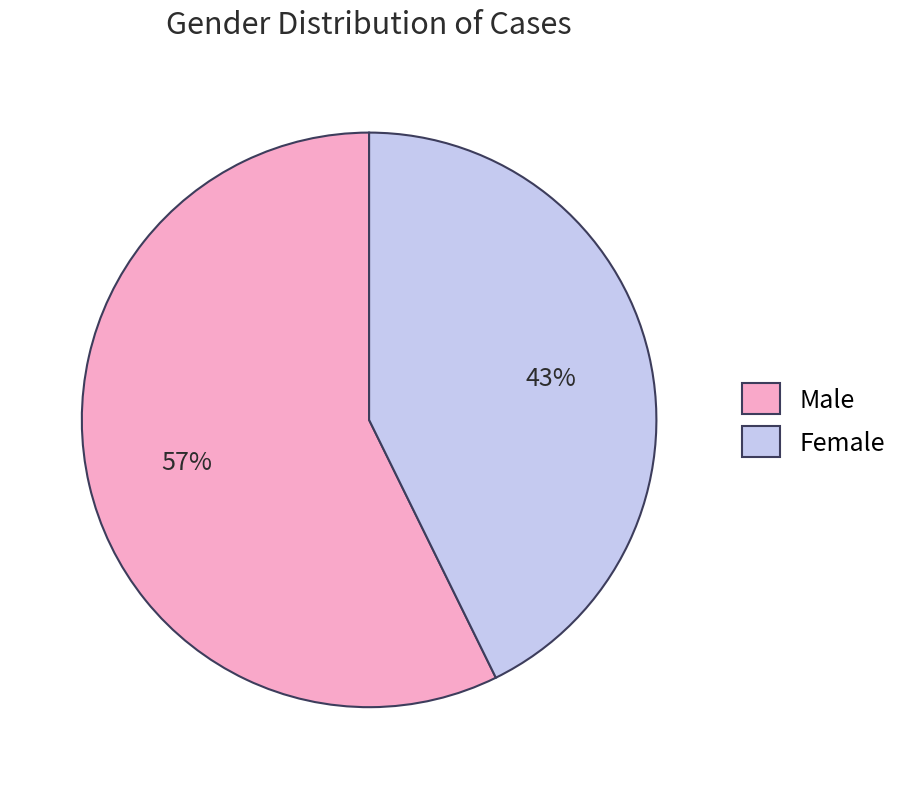

Is the sum of Female and Male greater than half?

Yes